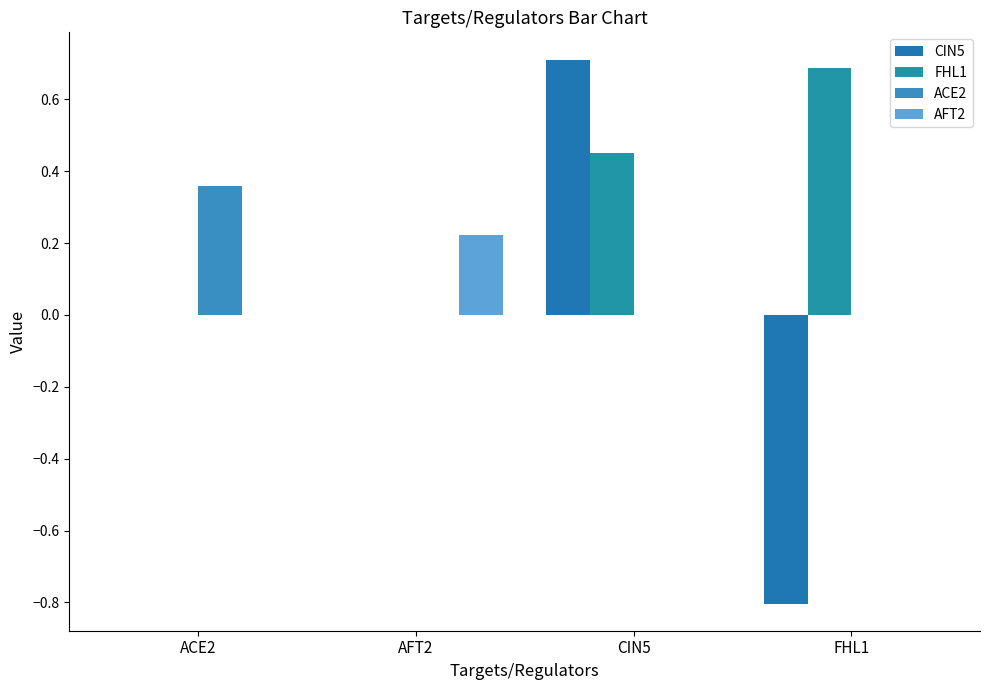

The value of FHL1 at AFT2 is 0.2. True or false?

False